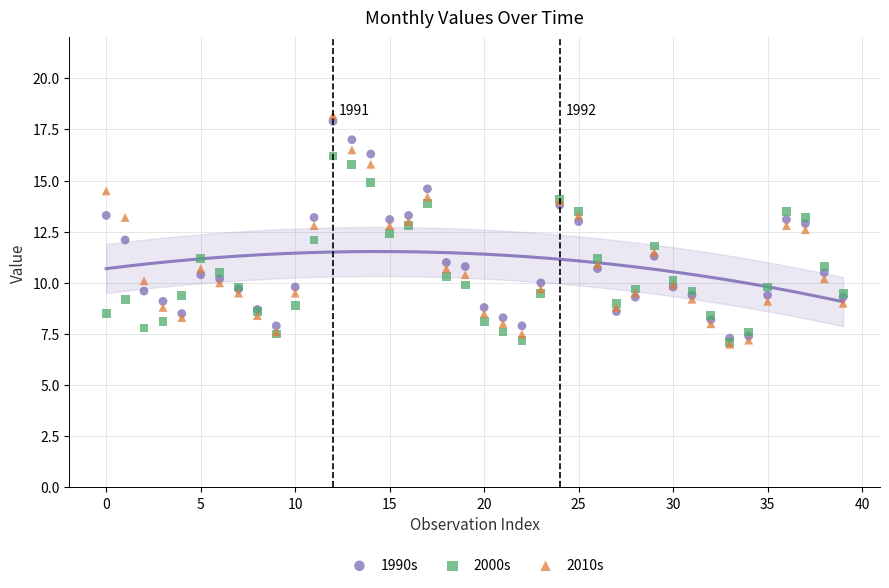

What are all the series names shown in the legend?

1990s, 2000s, 2010s